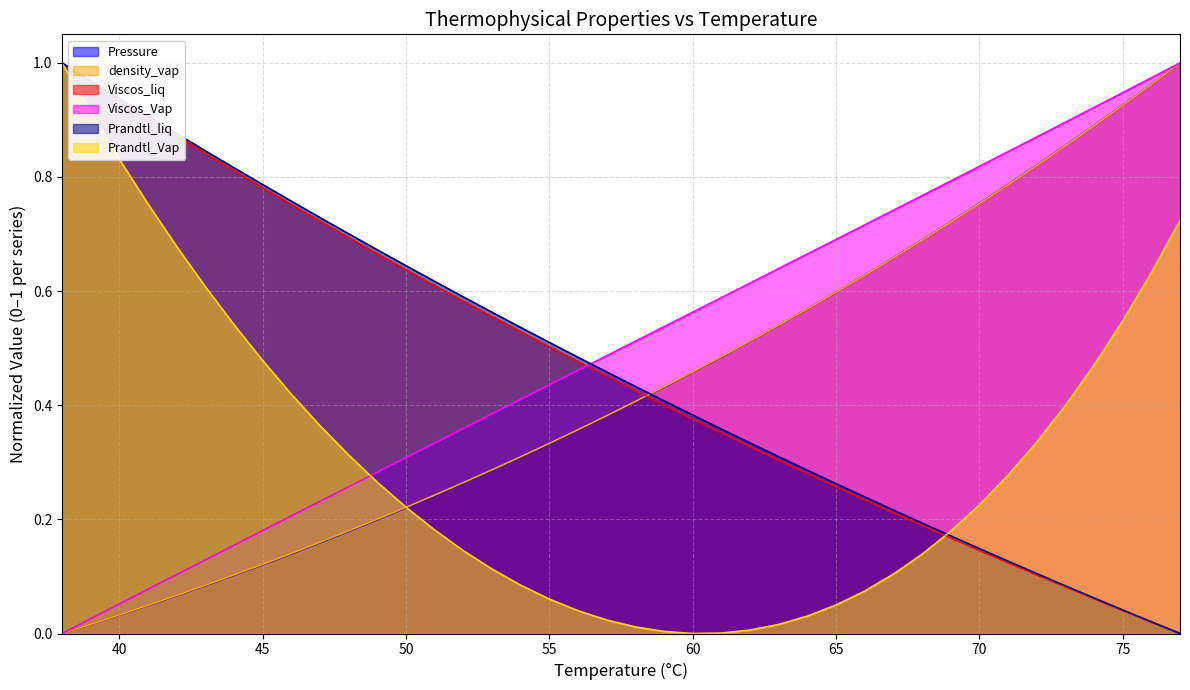

At how many categories does at least one series exceed 0?

40